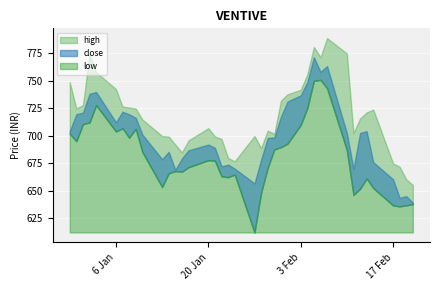

True or false: close and low cross at least once.

False